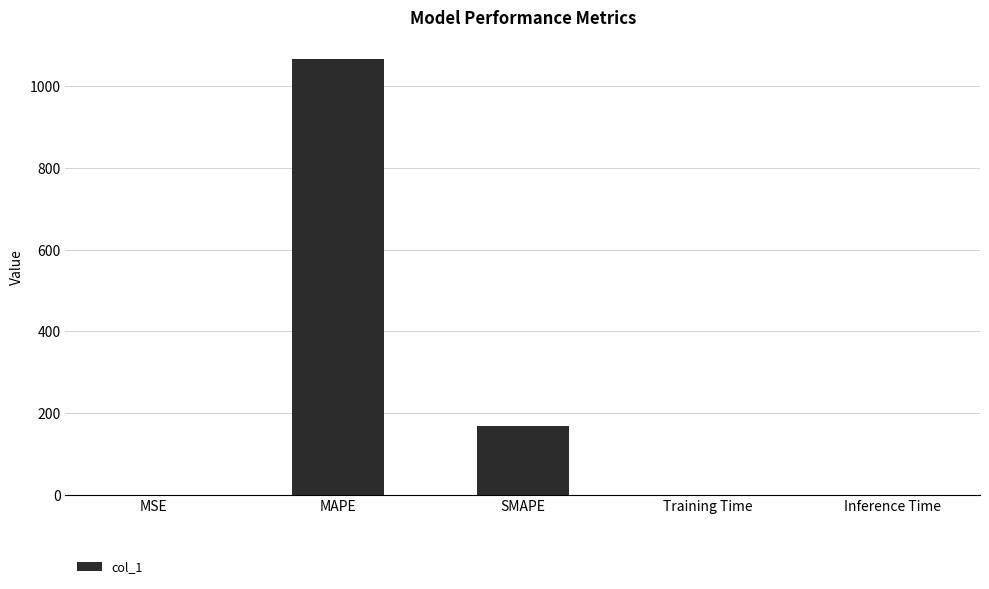

What is the sum of all values?

1235.1